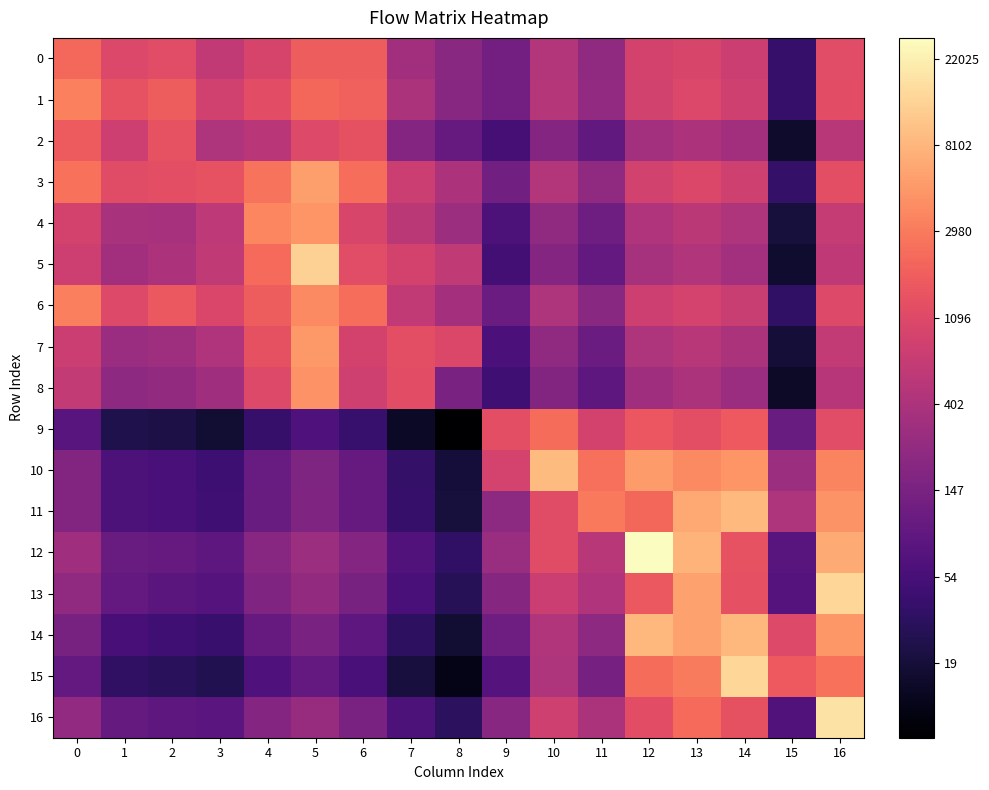

What is the total value across all series at 13?

124.4